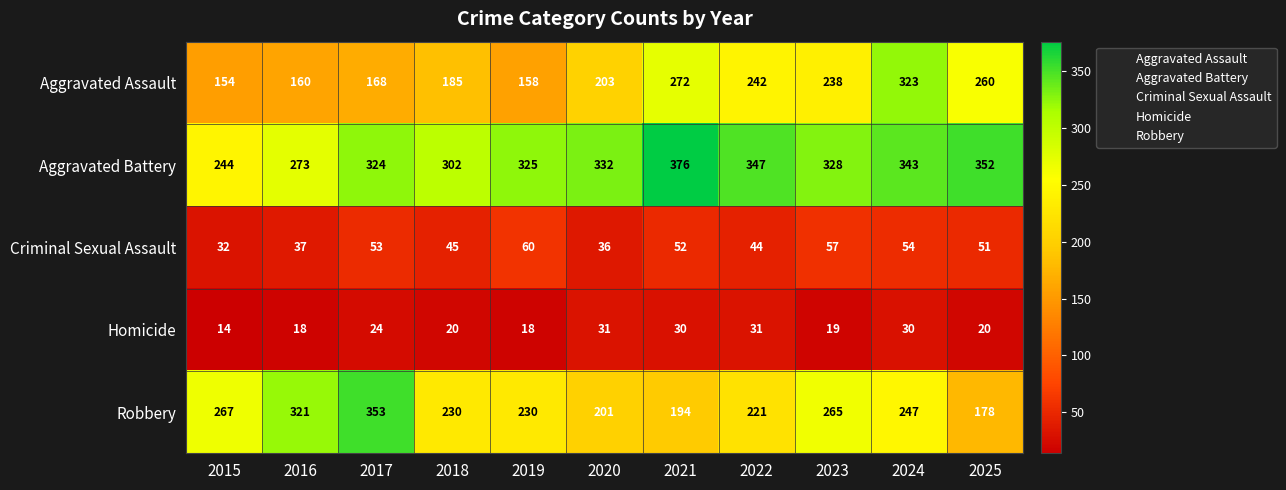

What is the difference between the maximum and second lowest values in the Aggravated Assault series?

165